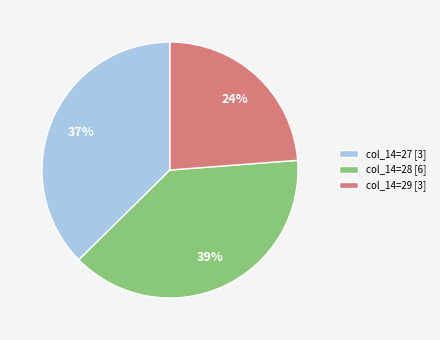

How many segments does this pie chart have?

3